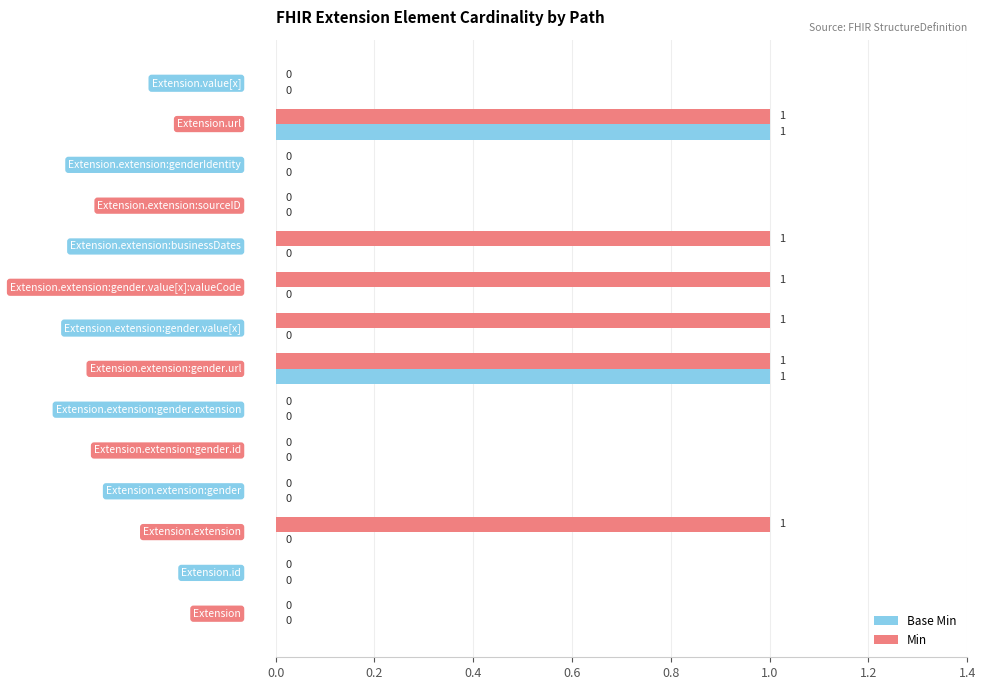

Which series has the largest total across all categories?

Min